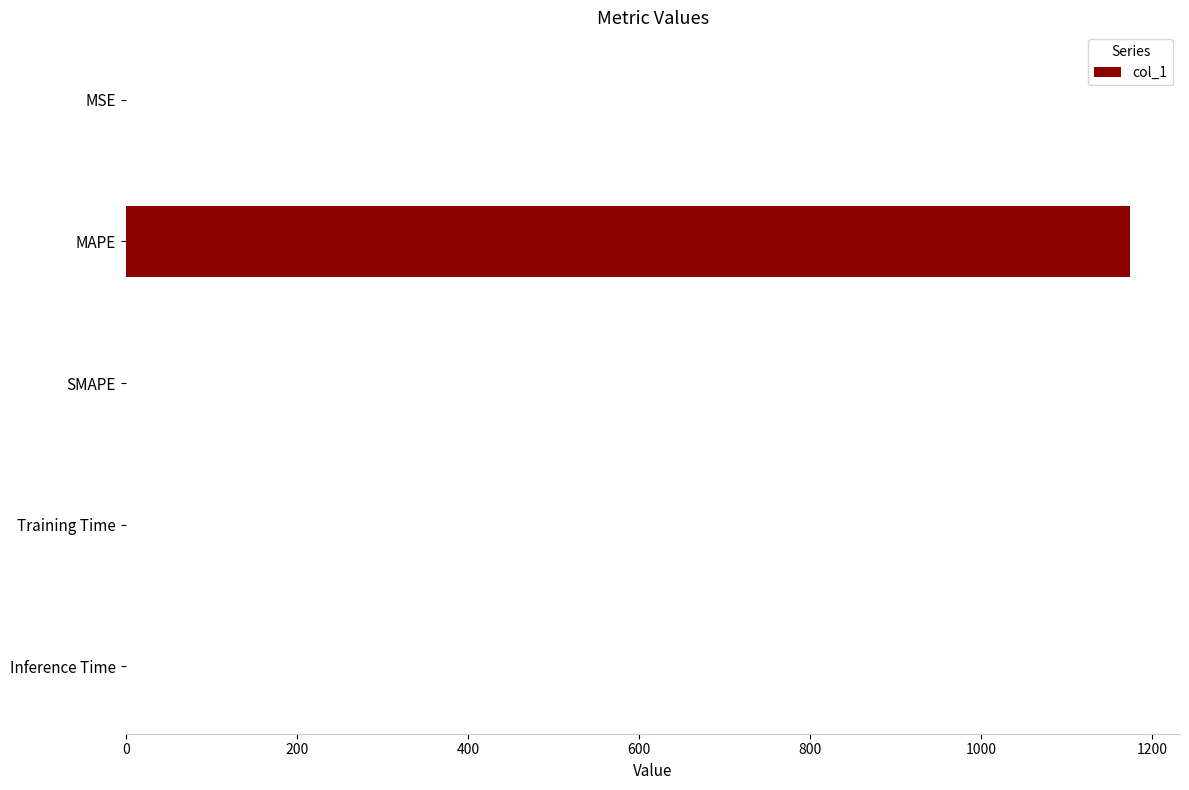

What is the average value?

234.8